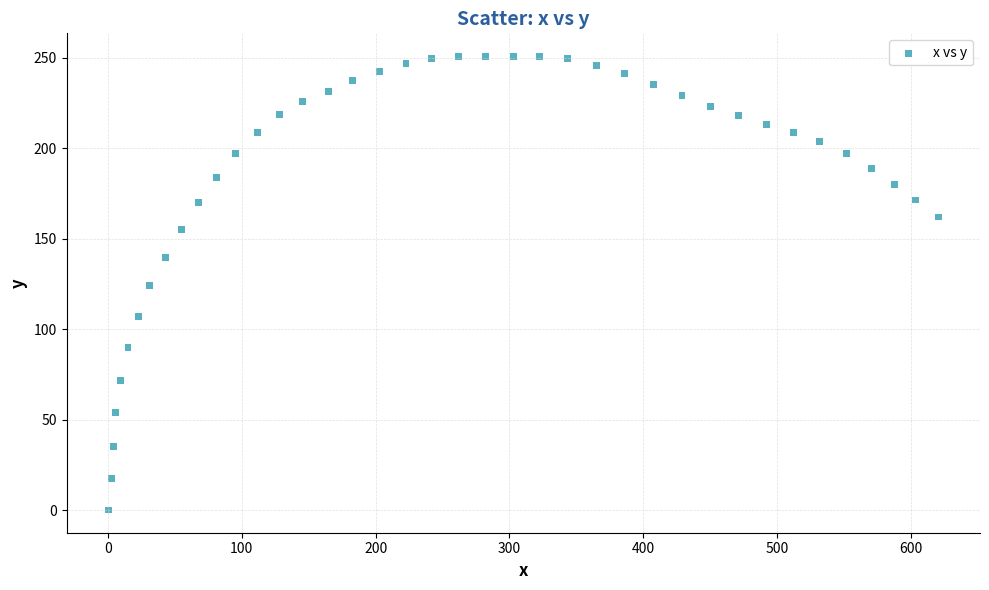

What is the range of Y values (max minus min)?

251.0